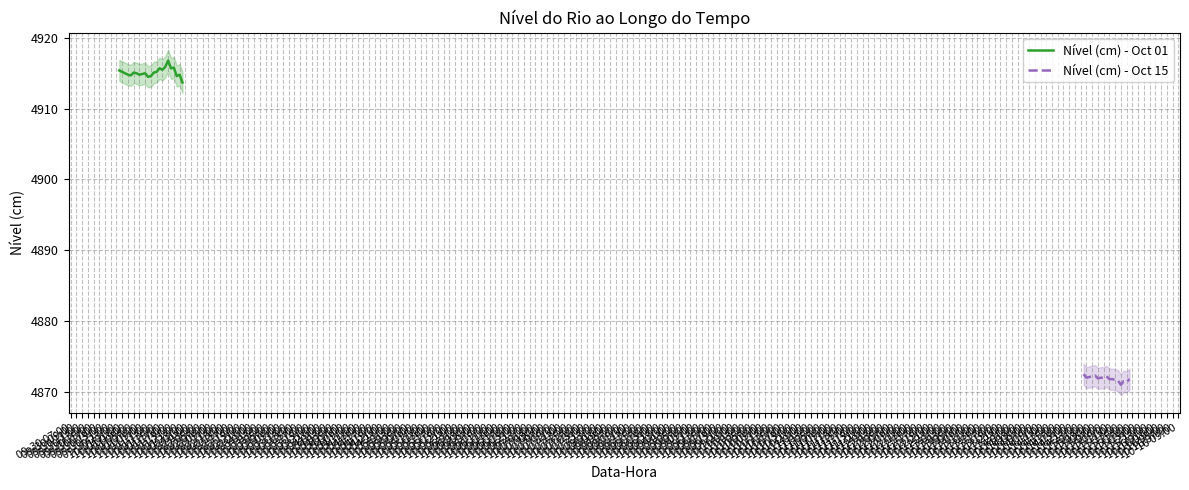

What is the difference between the maximum and minimum values?

45.8